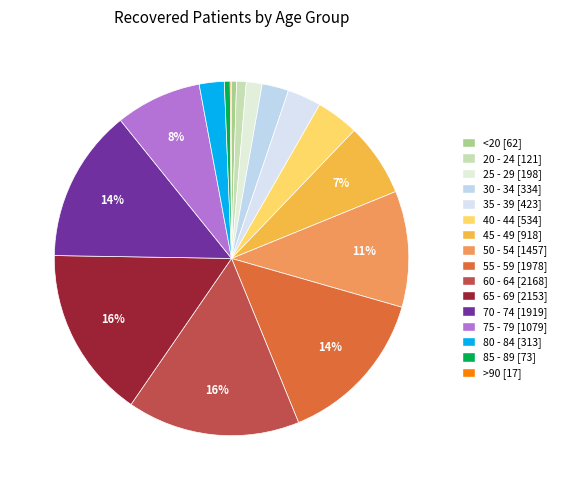

The 45 - 49 slice represents 7% of the pie. True or false?

True